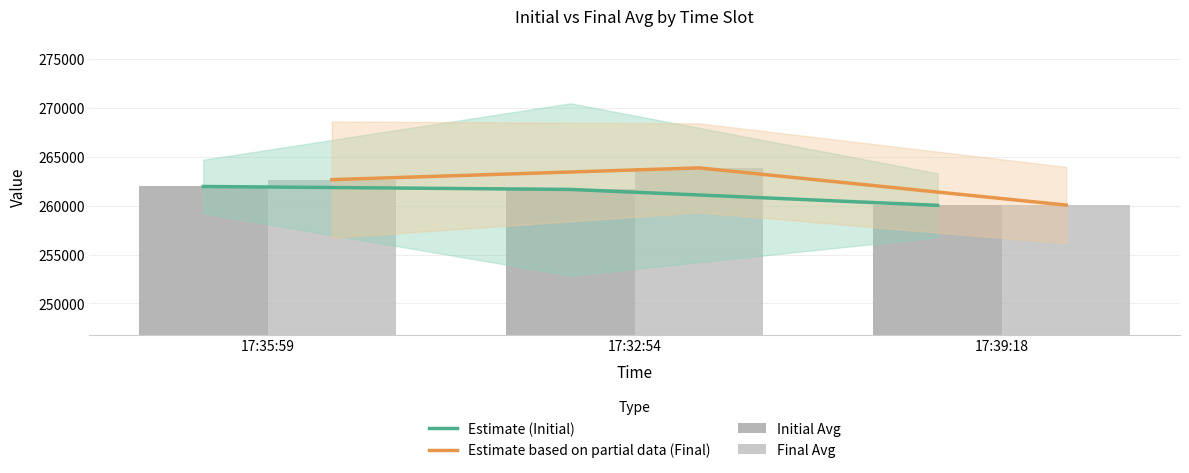

At 17:39:18, list the series in order from smallest to largest.

Estimate (Initial), Initial Avg, Estimate based on partial data (Final), Final Avg